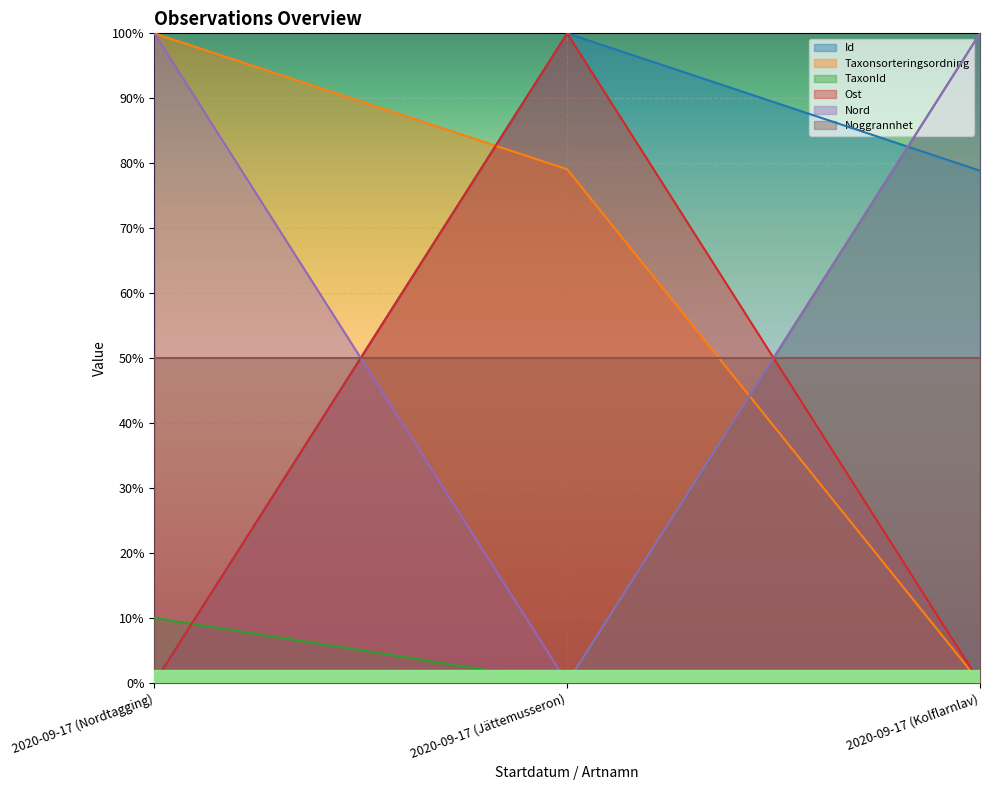

What is the greatest value displayed?

1.0